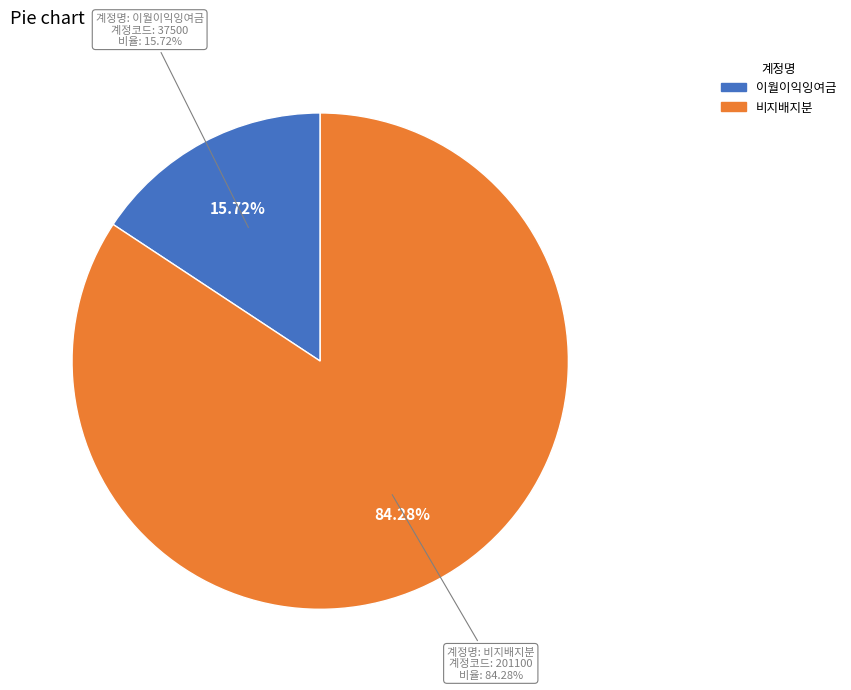

Count the number of slices in the pie.

2